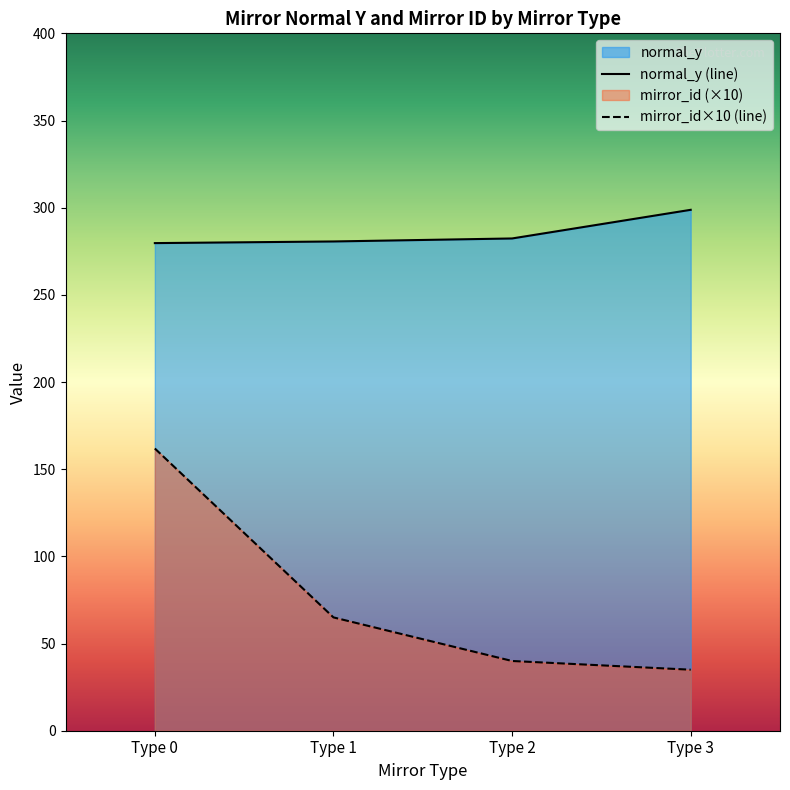

Which series has the largest total across all categories?

normal_y (line)